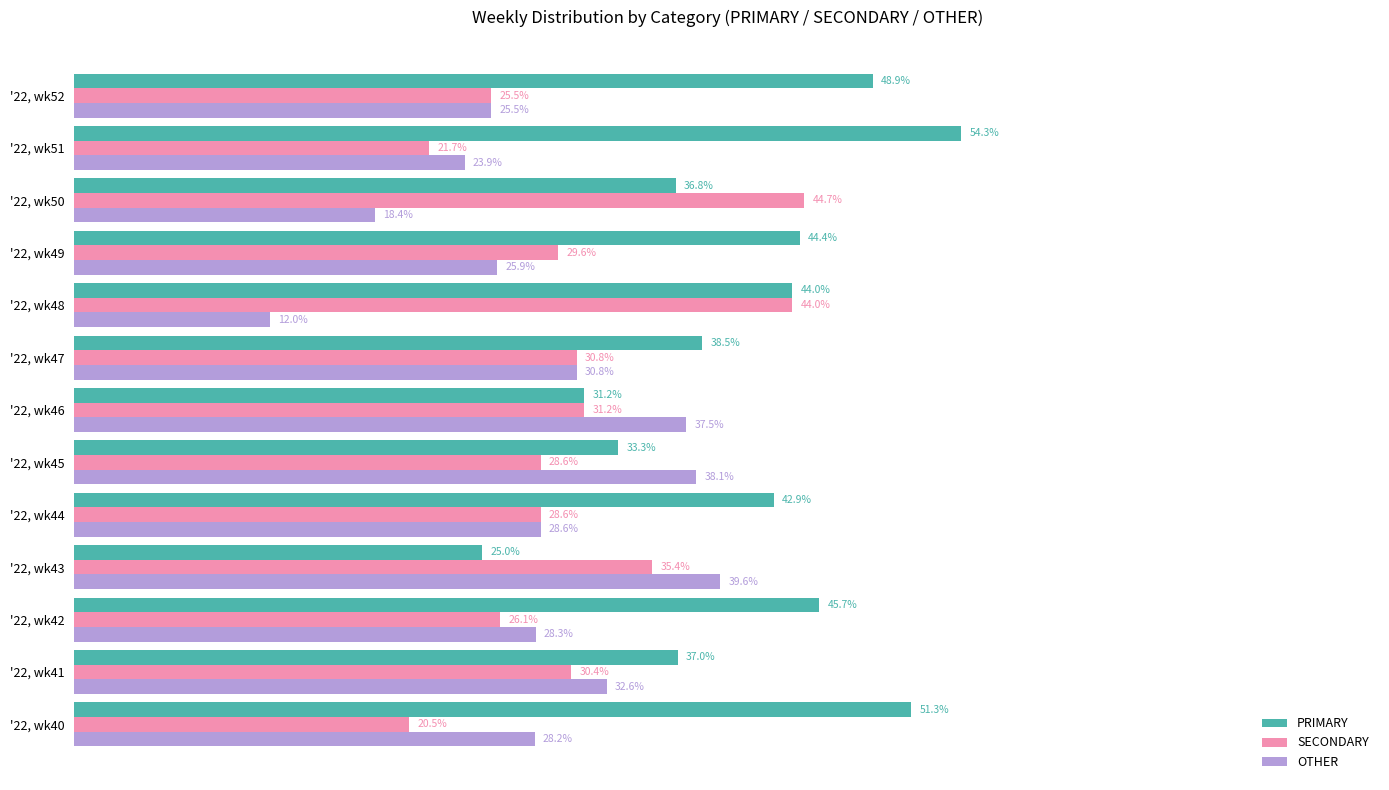

What are all the series names shown in the legend?

PRIMARY, SECONDARY, OTHER